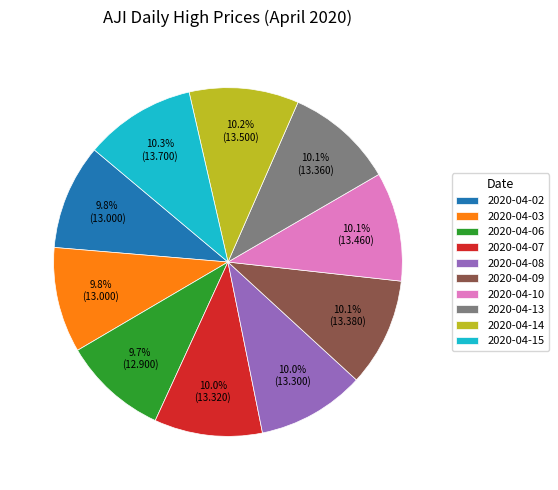

True or false: 2020-04-13 accounts for 1% of the total.

False